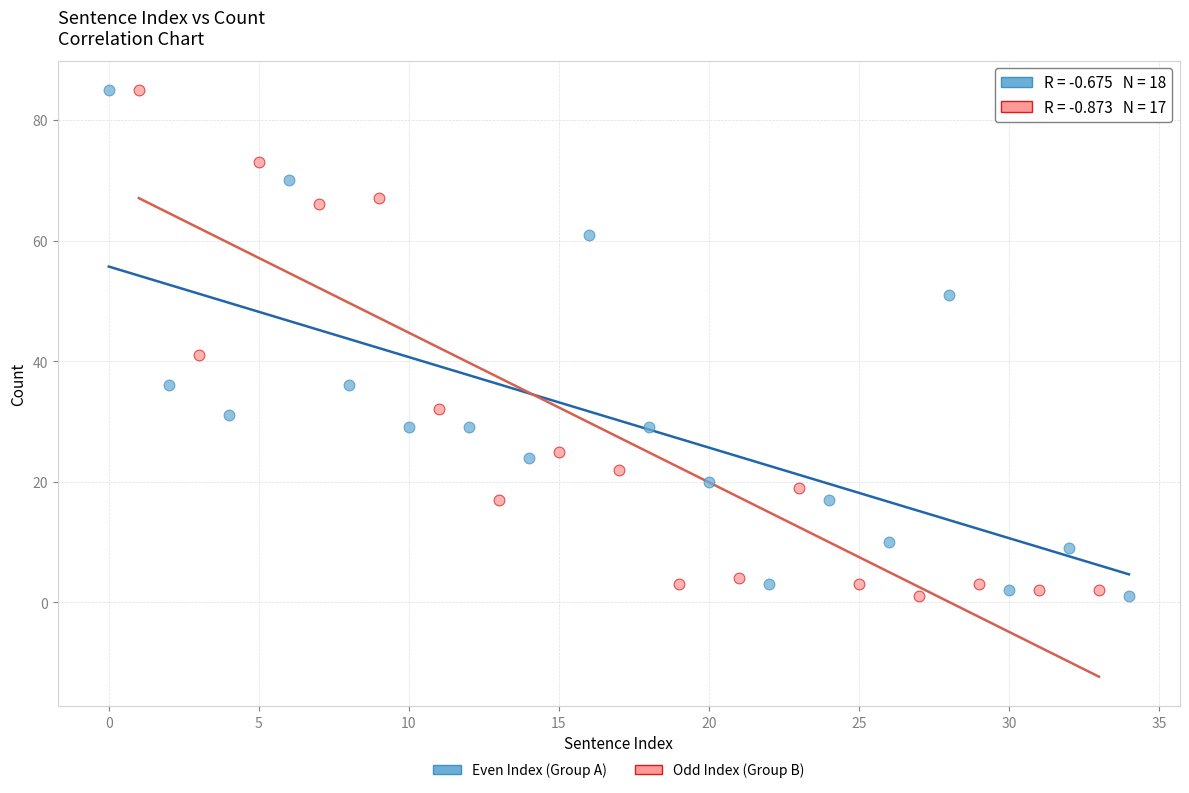

What are all the series names shown in the legend?

Even Index (Group A), Odd Index (Group B)